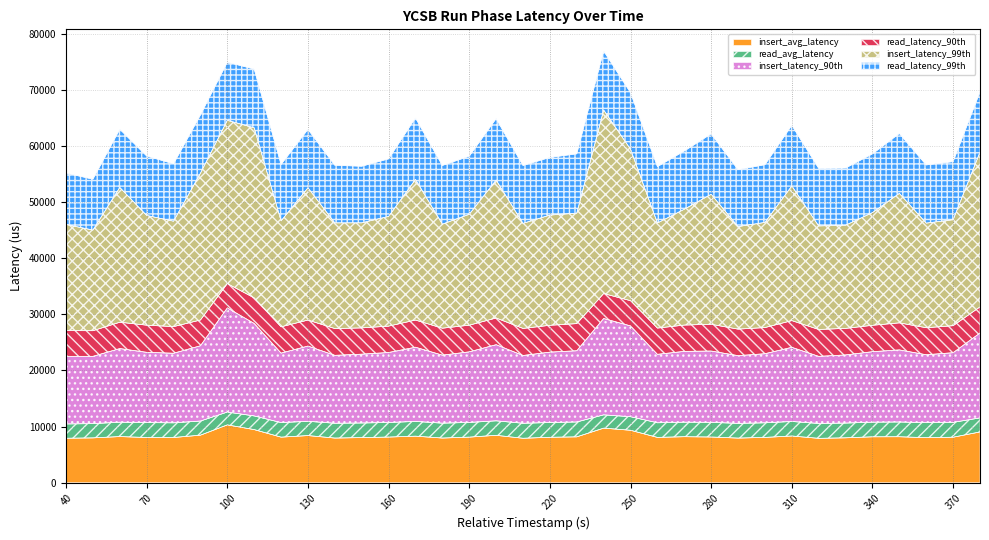

How many interior local peaks does the insert_latency_90th series have?

9